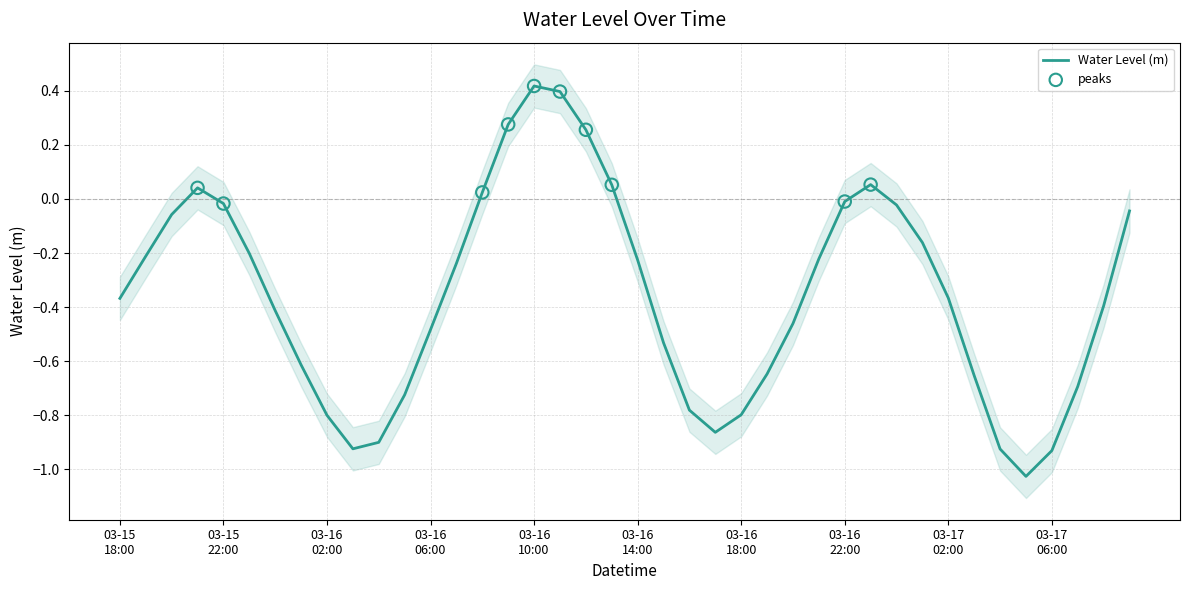

What is the change in value from 2023-03-17 02:00:00 to 2023-03-17 04:00:00?

-0.6